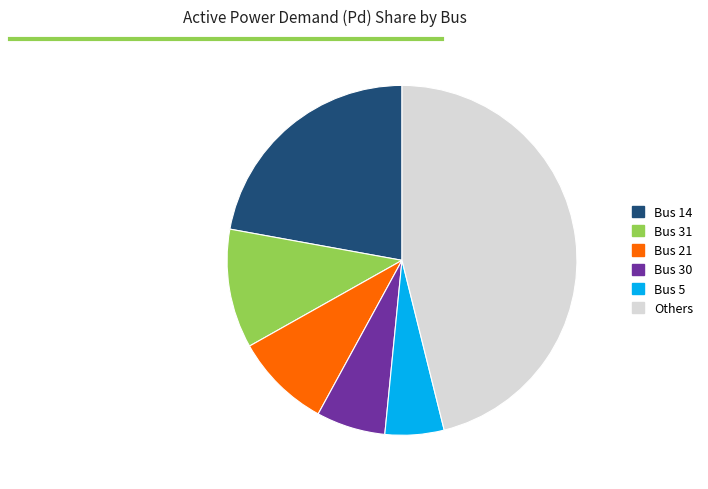

Is it true that Others is 46% of the pie?

True